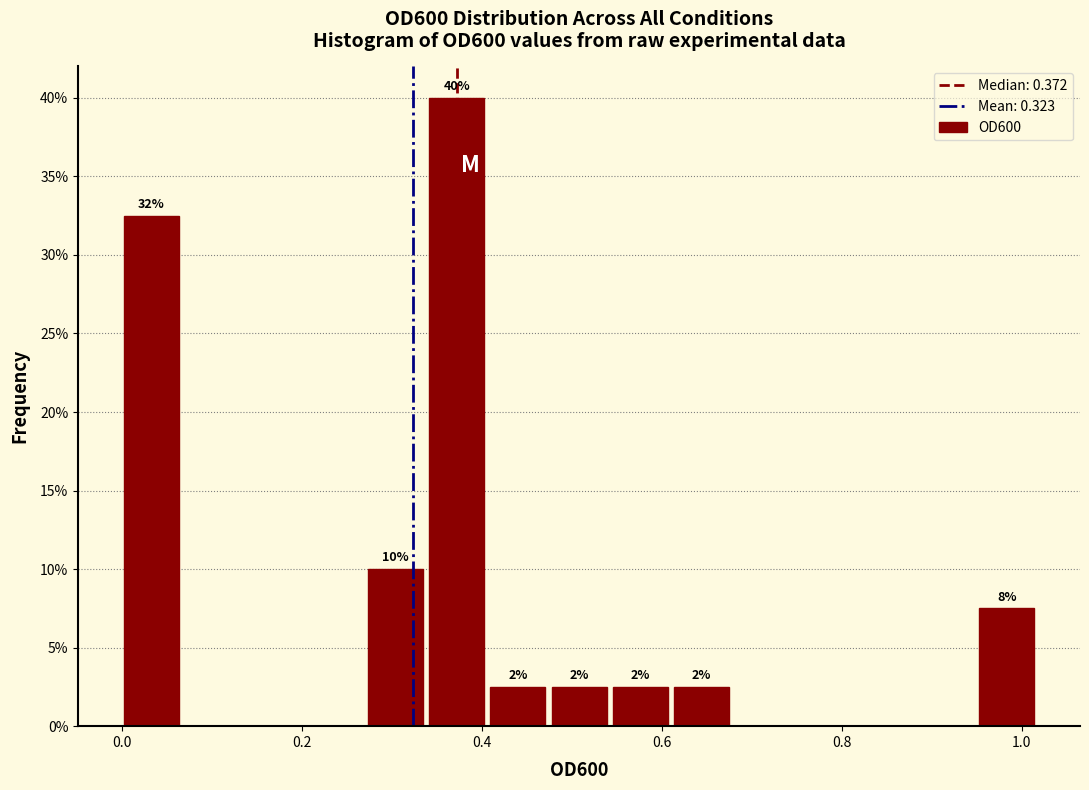

Read against the x-axis, roughly where is the centre of the tallest bar?

0.38